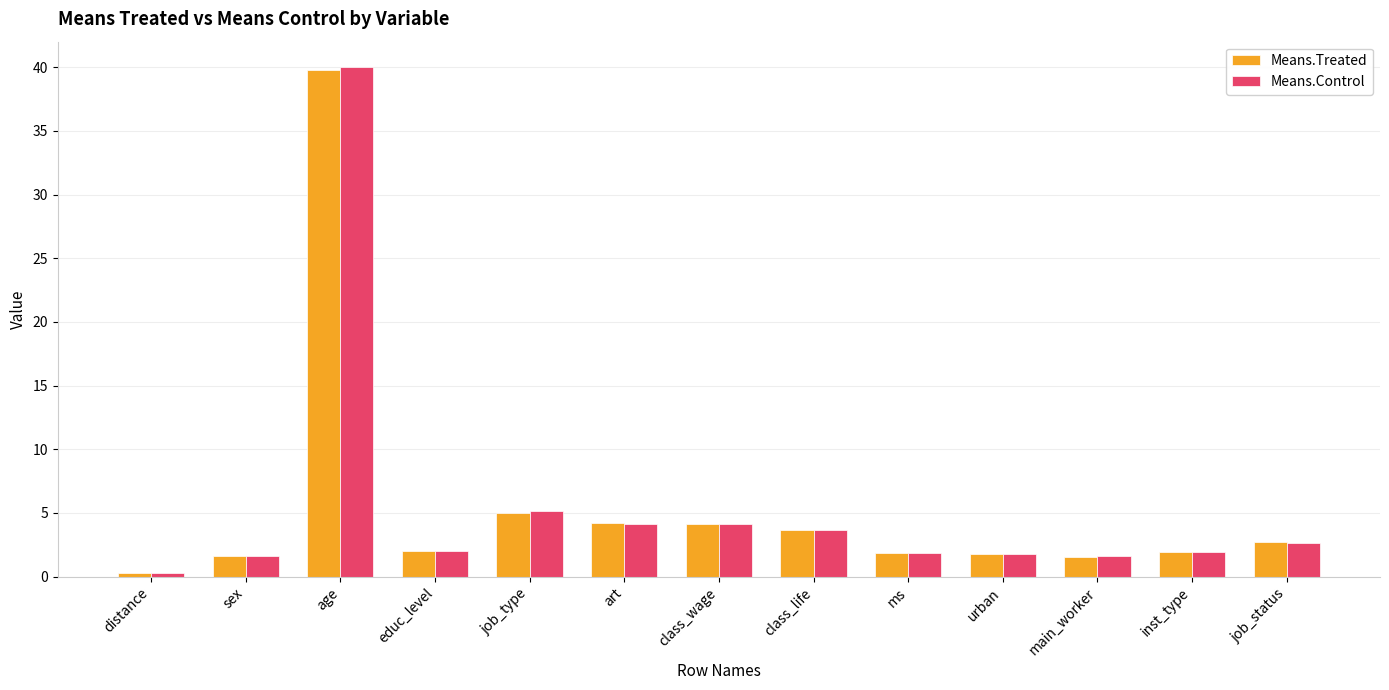

How many data points does each series have?

13